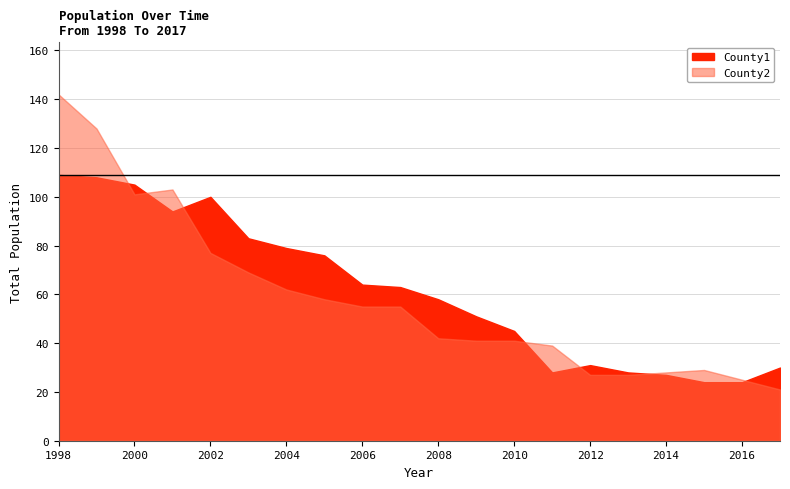

What is the highest value of the County1 series?

109